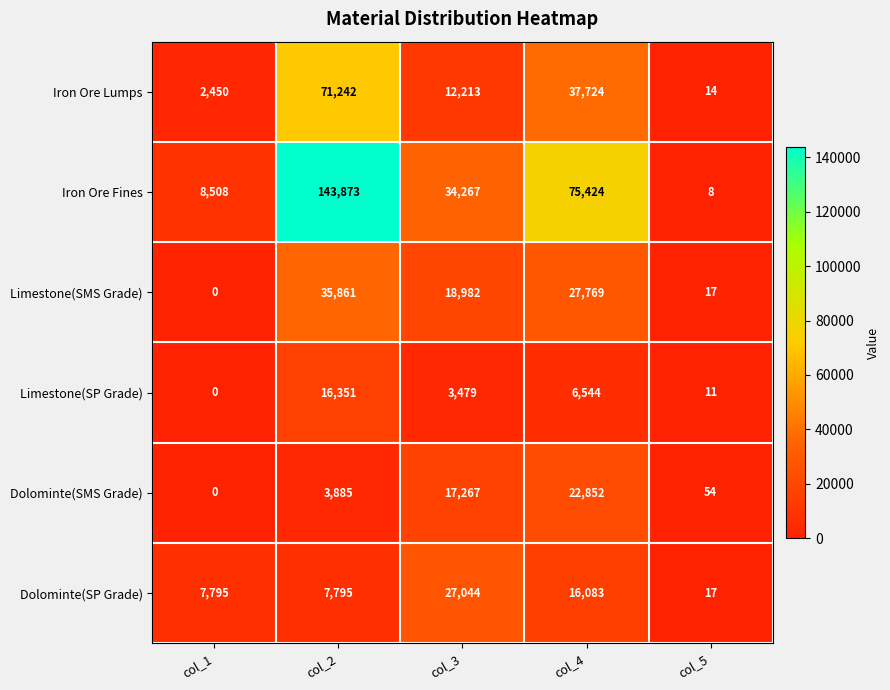

Where is Dolominte(SMS Grade) nearest to the value 11426?

col_3